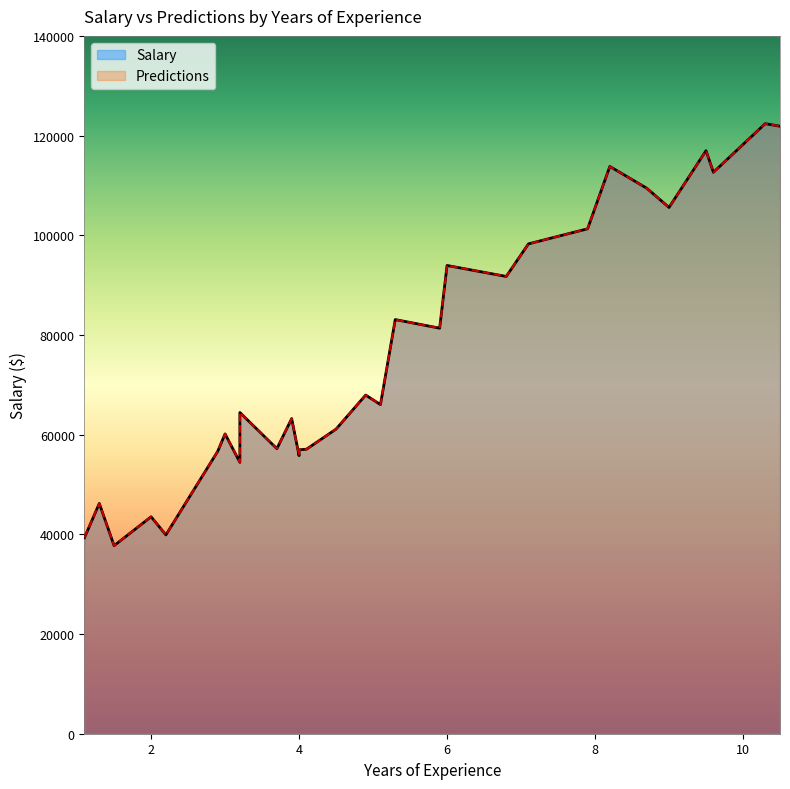

Rank the series by their maximum value, from lowest to highest.

Salary, Predictions